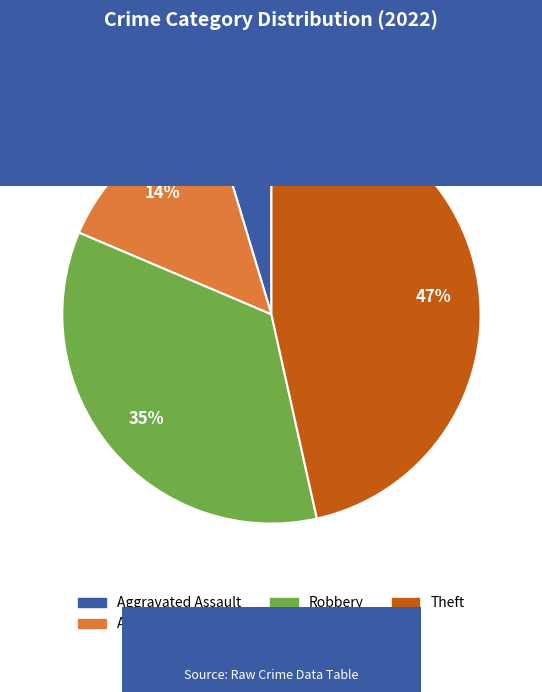

To the nearest percent, what is the difference between the largest and smallest slice percentages?

42%